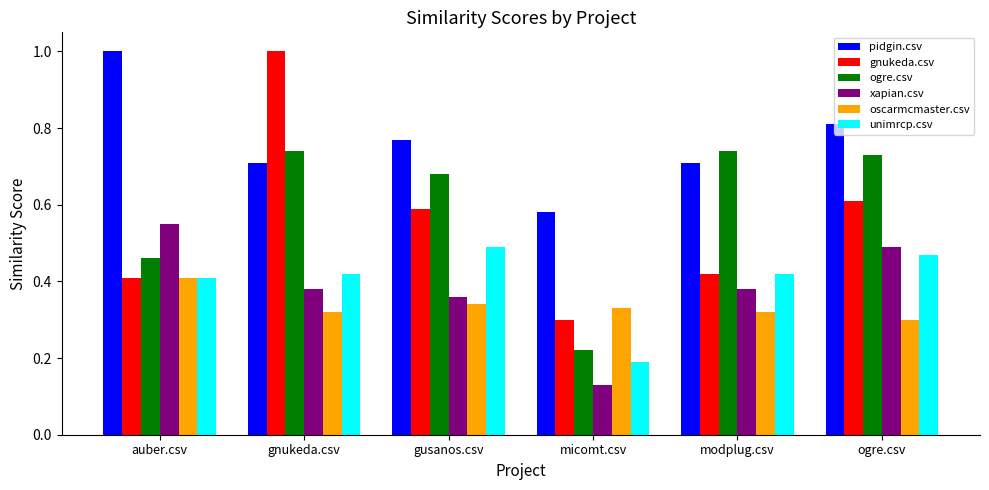

Which series has the largest total across all categories?

pidgin.csv